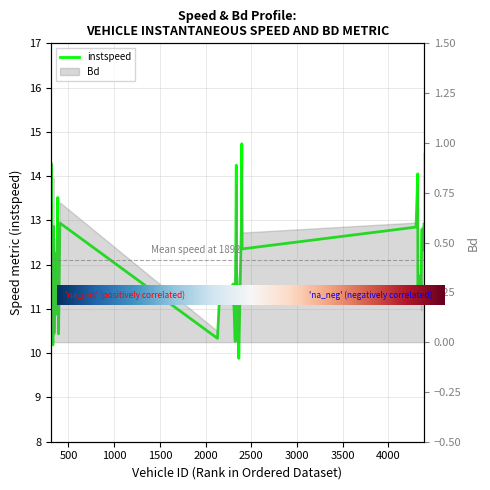

What is the sum of the values at 324.0 and 2325.0?

22.4